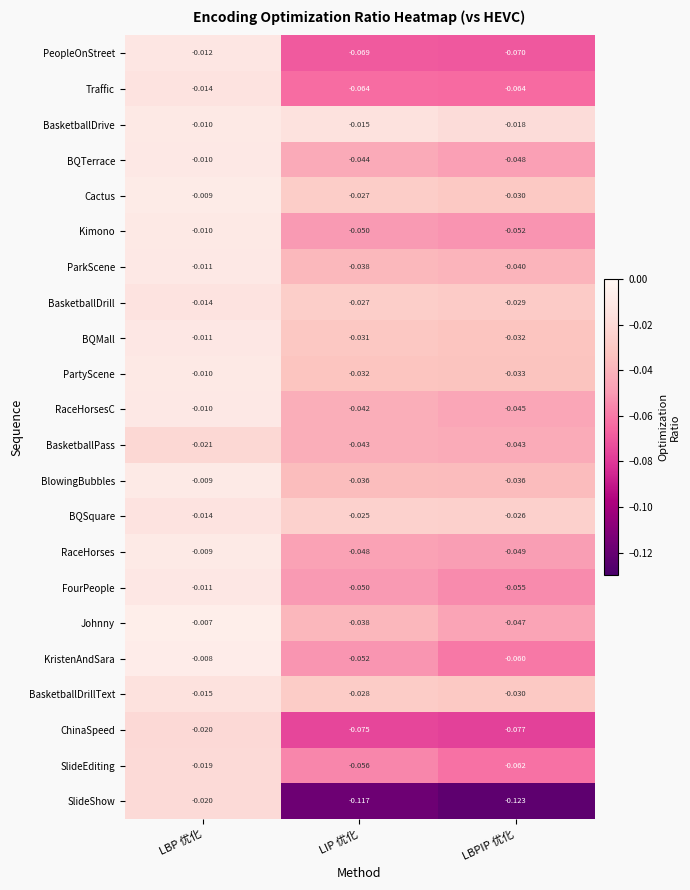

Which series has the widest spread of values?

SlideShow